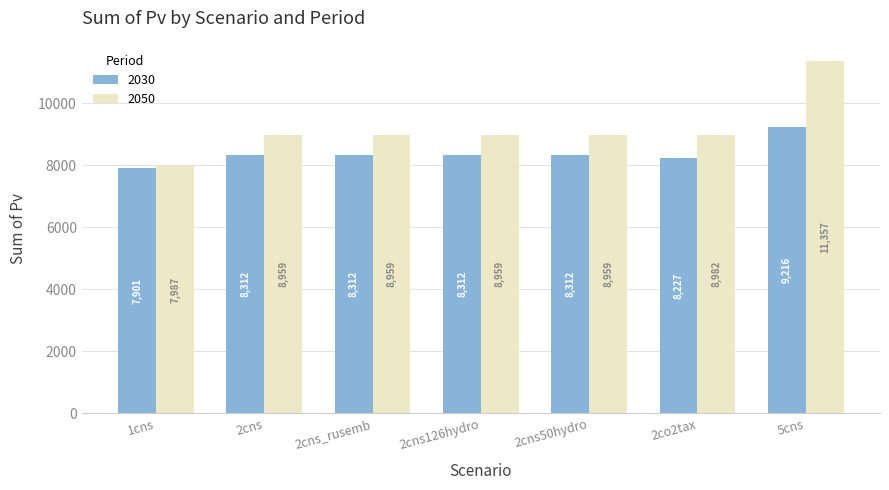

What is the highest value of the 2050 series?

11357.3